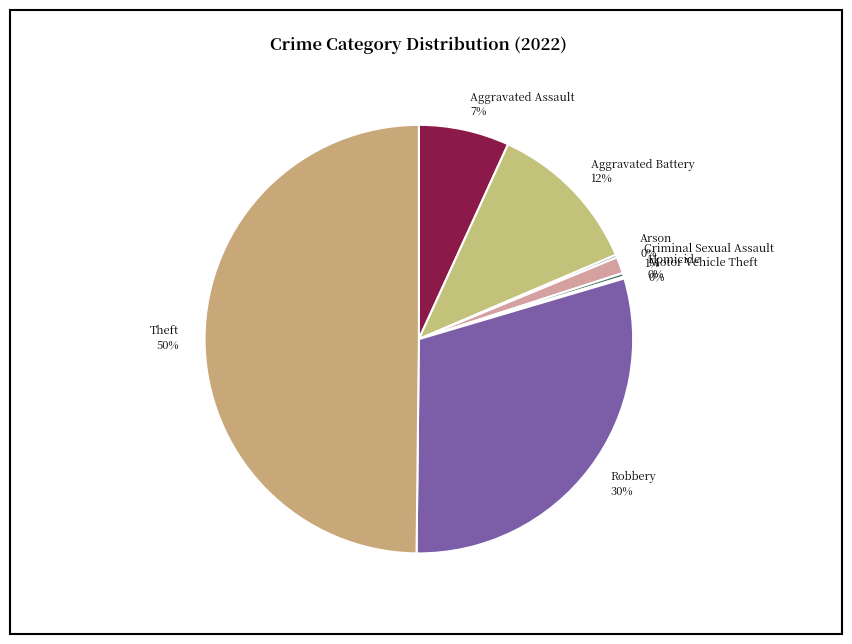

True or false: Aggravated Assault accounts for 7% of the total.

True